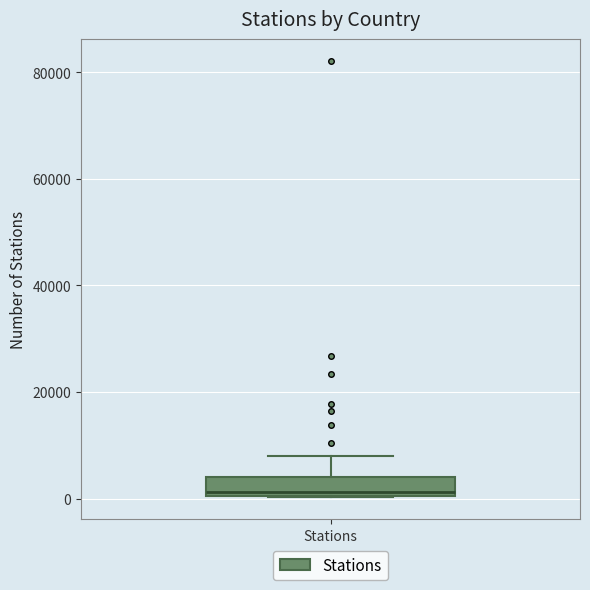

Transcribe this box plot: give where the median line is, the range the box spans, and where the two whiskers end, as read against the y-axis. The values are not printed on the chart, so give them approximately, as read against the axis.

median 2000, box 0 to 4000, whiskers 0 to 8000